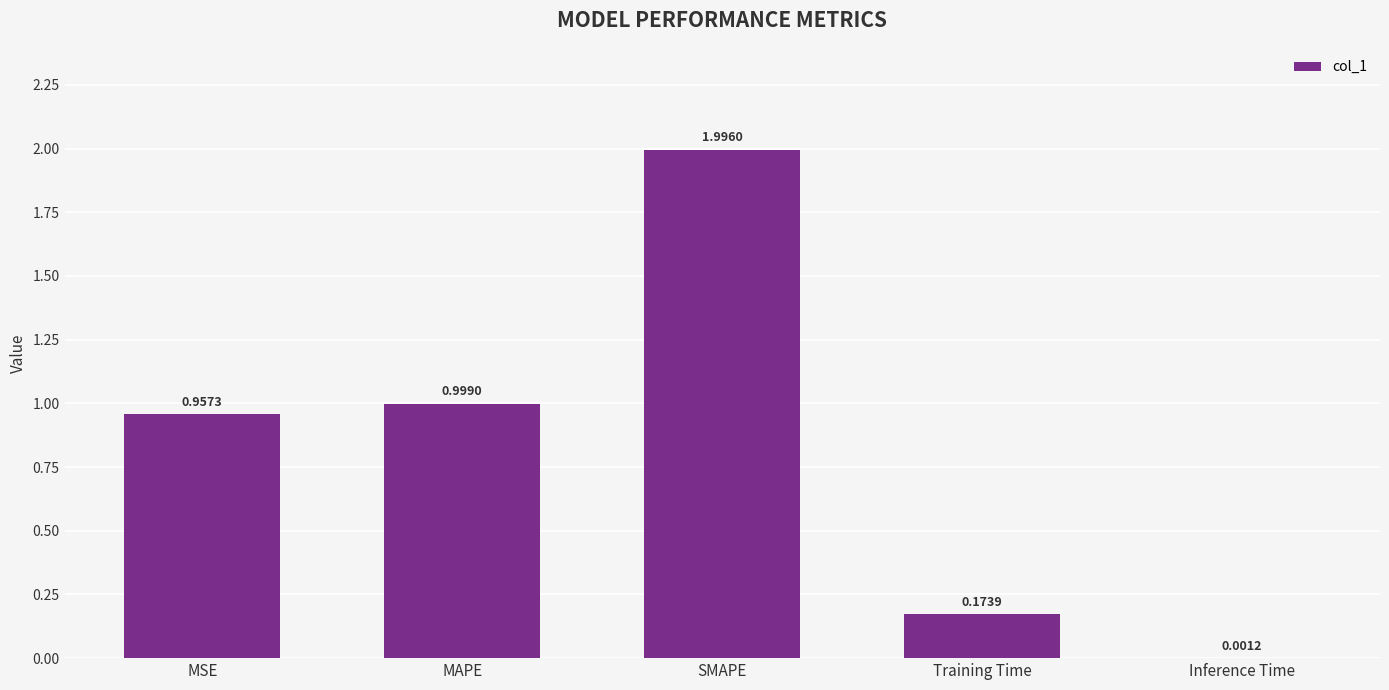

What is the average value?

0.8